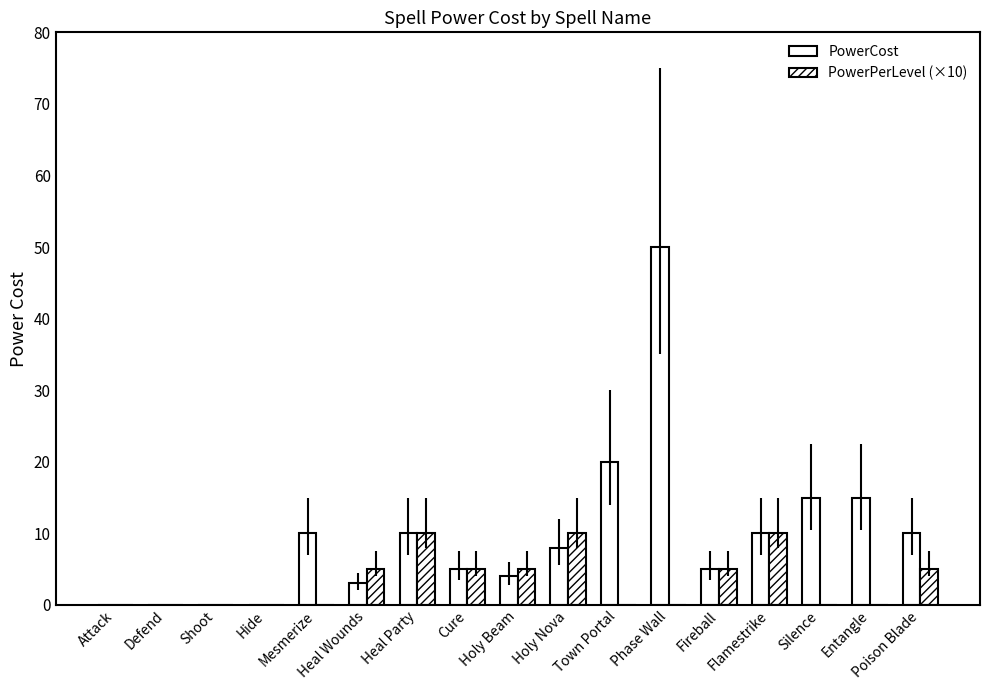

Count the number of categories in the chart.

17